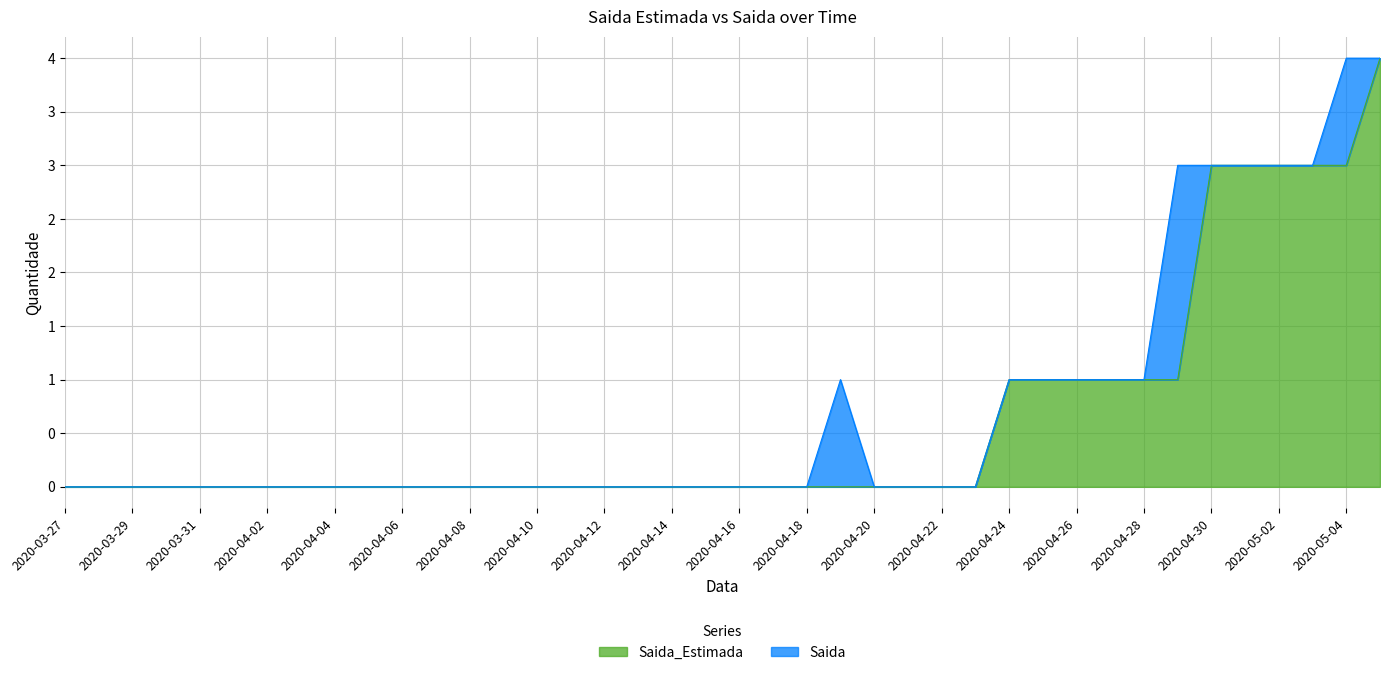

Rank the categories by value from highest to lowest.

2020-05-05, 2020-04-30, 2020-05-01, 2020-05-02, 2020-05-03, 2020-05-04, 2020-04-24, 2020-04-25, 2020-04-26, 2020-04-27, 2020-04-28, 2020-04-29, 2020-03-27, 2020-03-28, 2020-03-29, 2020-03-30, 2020-03-31, 2020-04-01, 2020-04-02, 2020-04-03, 2020-04-04, 2020-04-05, 2020-04-06, 2020-04-07, 2020-04-08, 2020-04-09, 2020-04-10, 2020-04-11, 2020-04-12, 2020-04-13, 2020-04-14, 2020-04-15, 2020-04-16, 2020-04-17, 2020-04-18, 2020-04-19, 2020-04-20, 2020-04-21, 2020-04-22, 2020-04-23